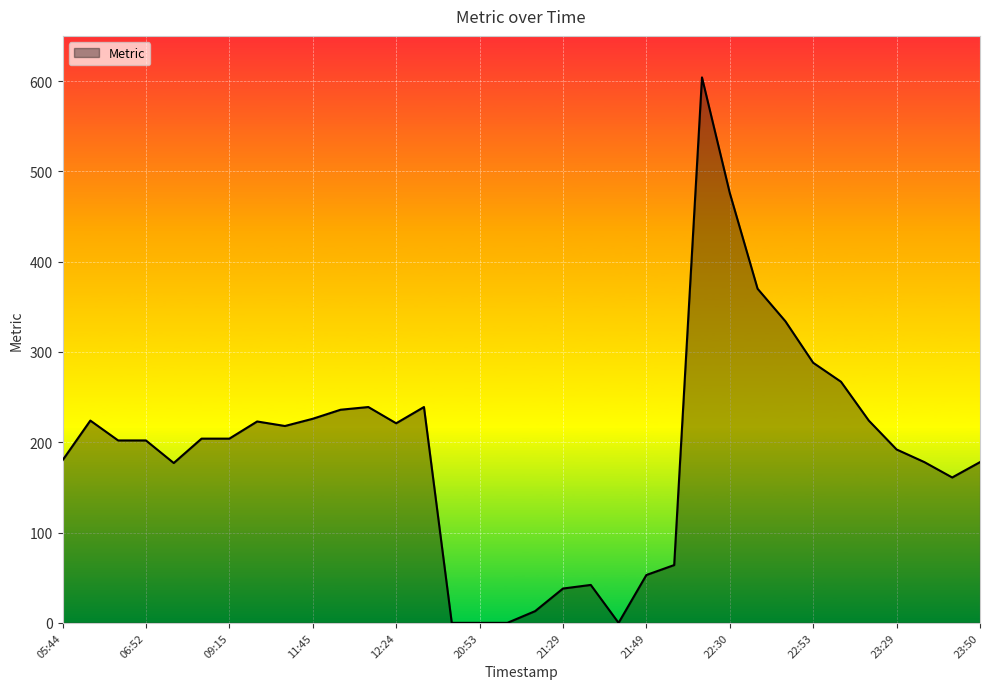

What is the difference between the maximum and minimum values?

604